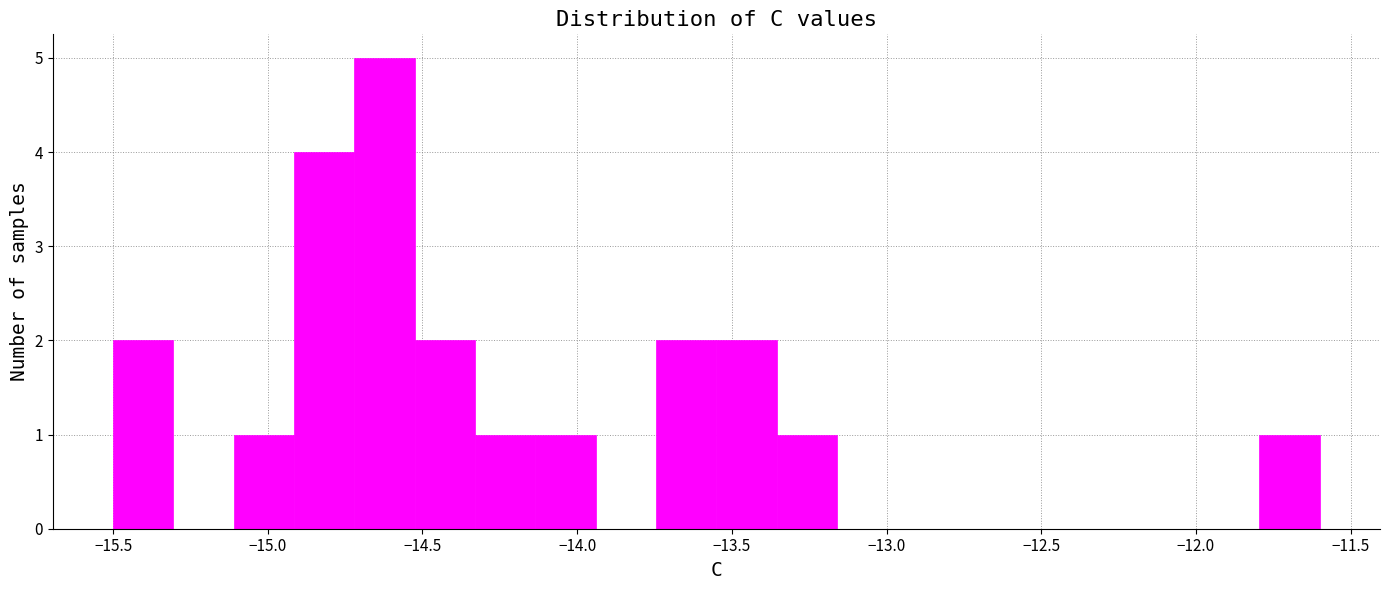

Read against the x-axis, roughly where is the centre of the tallest bar?

-14.60